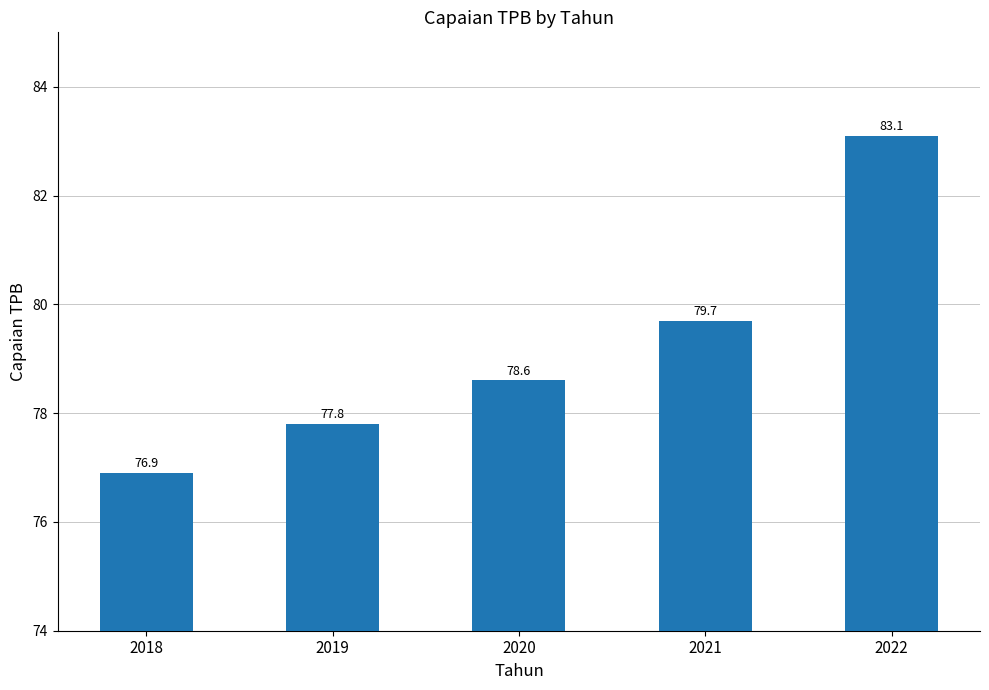

Rank the categories by value from highest to lowest.

2022, 2021, 2020, 2019, 2018